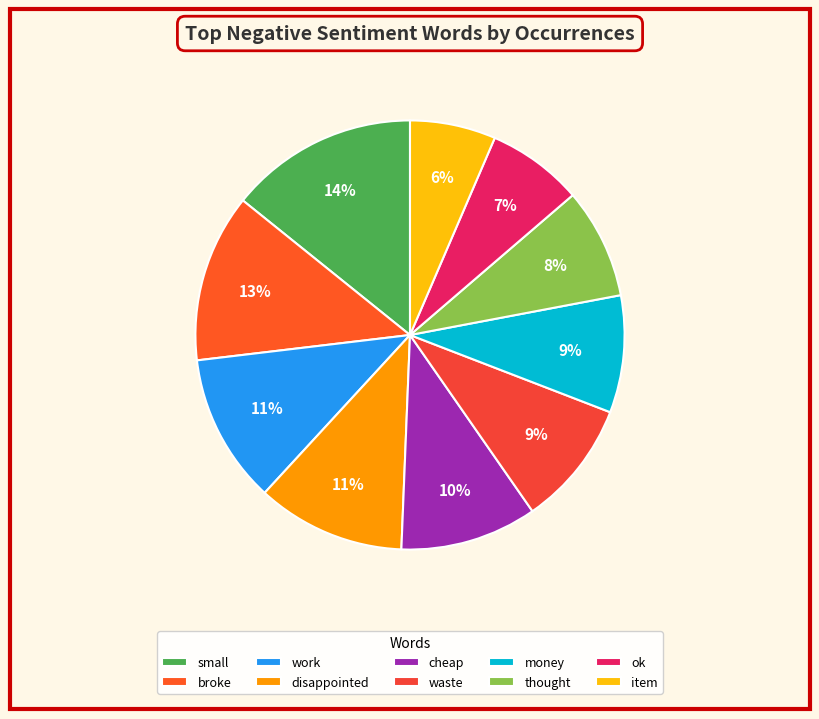

Does any single category account for the majority?

No